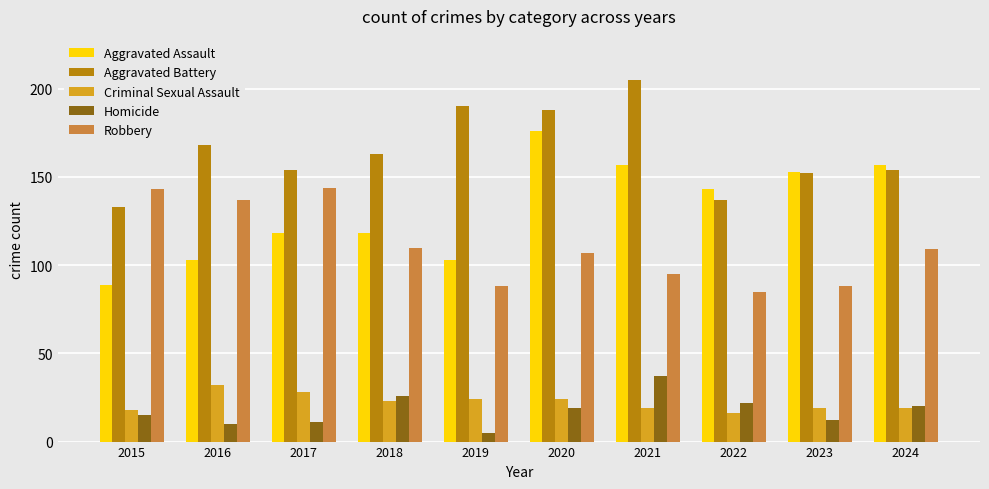

What is the difference between the Aggravated Assault values at 2017 and 2016?

15